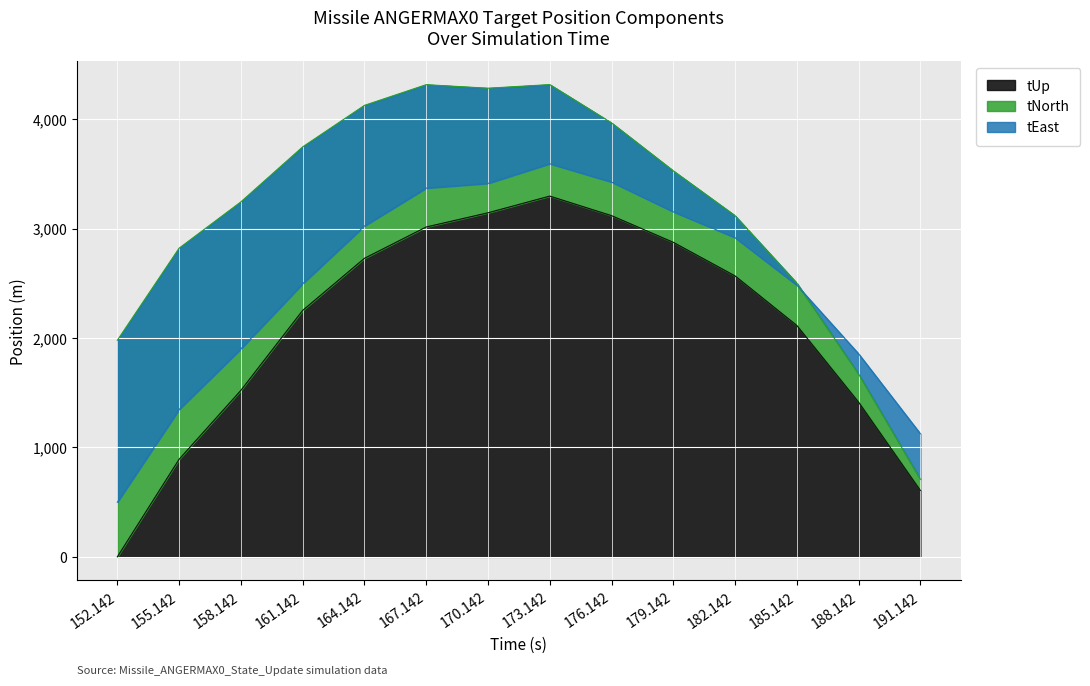

Is it true that tNorth equals 1164.8 at 158.142?

False